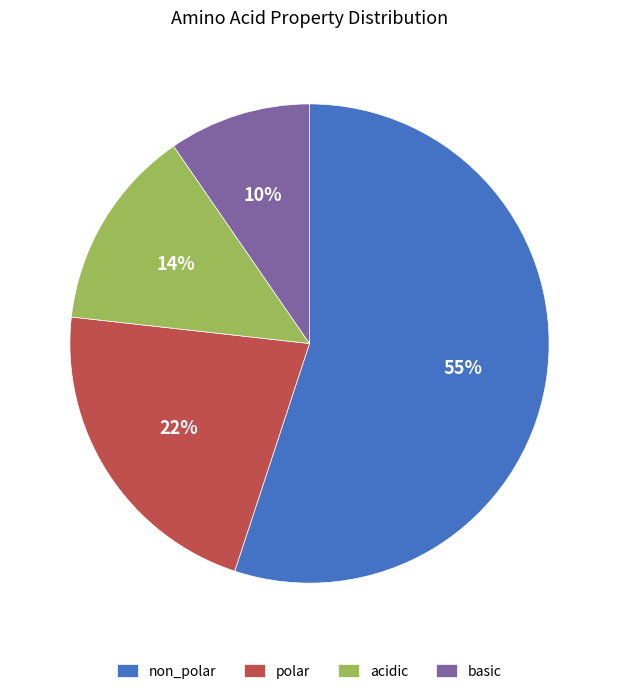

To the nearest percent, what is the average slice percentage?

25%